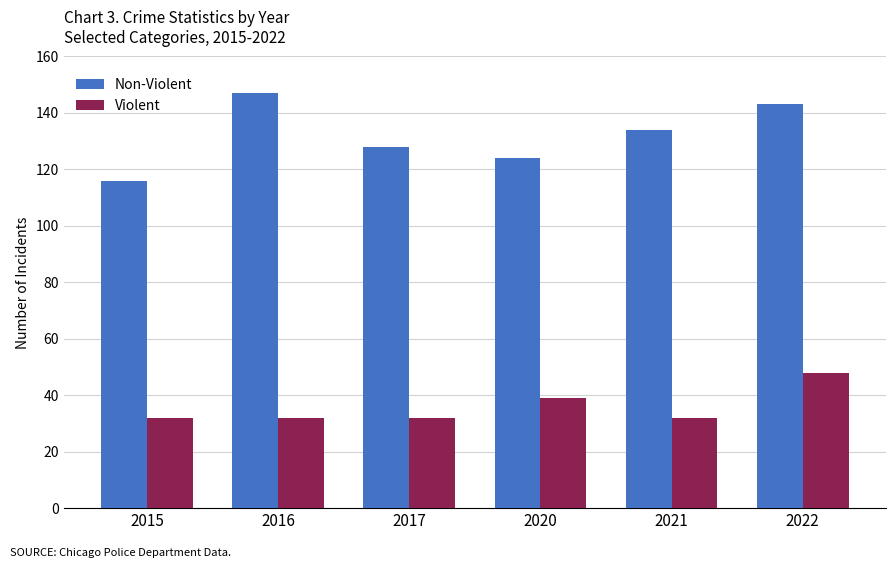

What is the smallest value displayed?

32